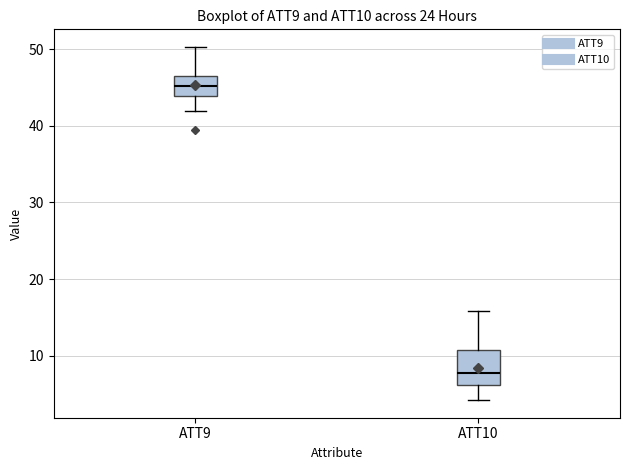

Comparing the boxes themselves (not the whiskers), which one is the tallest?

ATT10